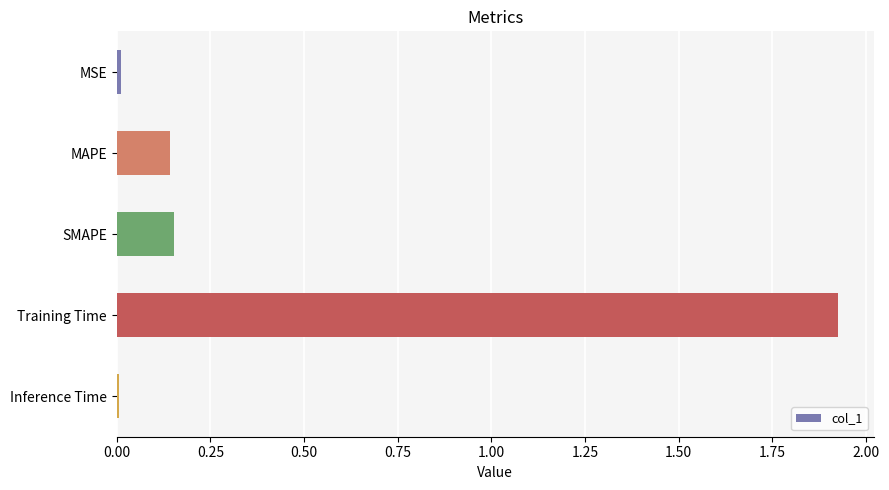

Which label corresponds to the largest value in the chart?

Training Time